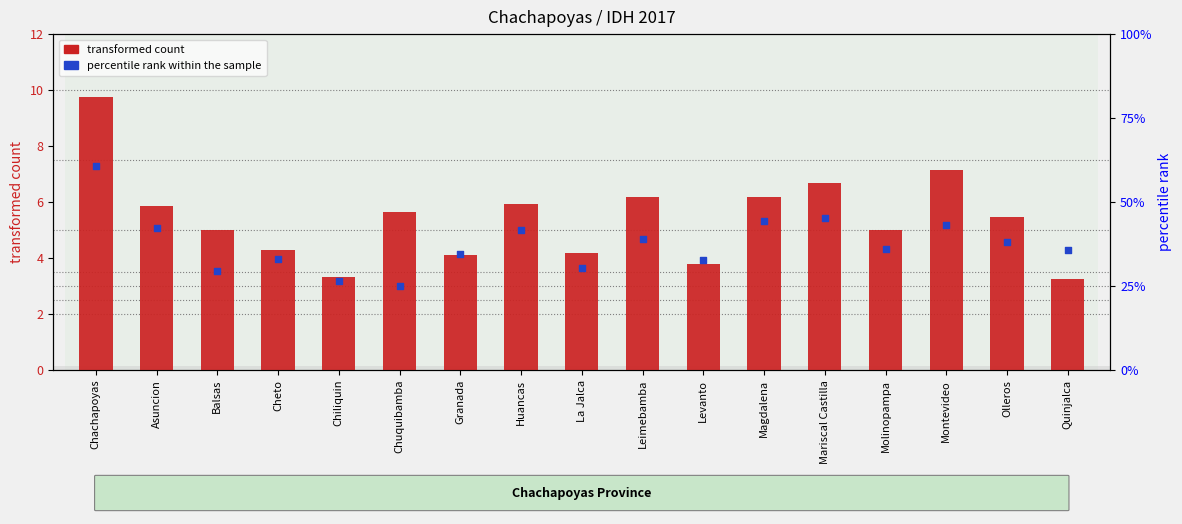

What is the total value across all series at Huancas?

47.7